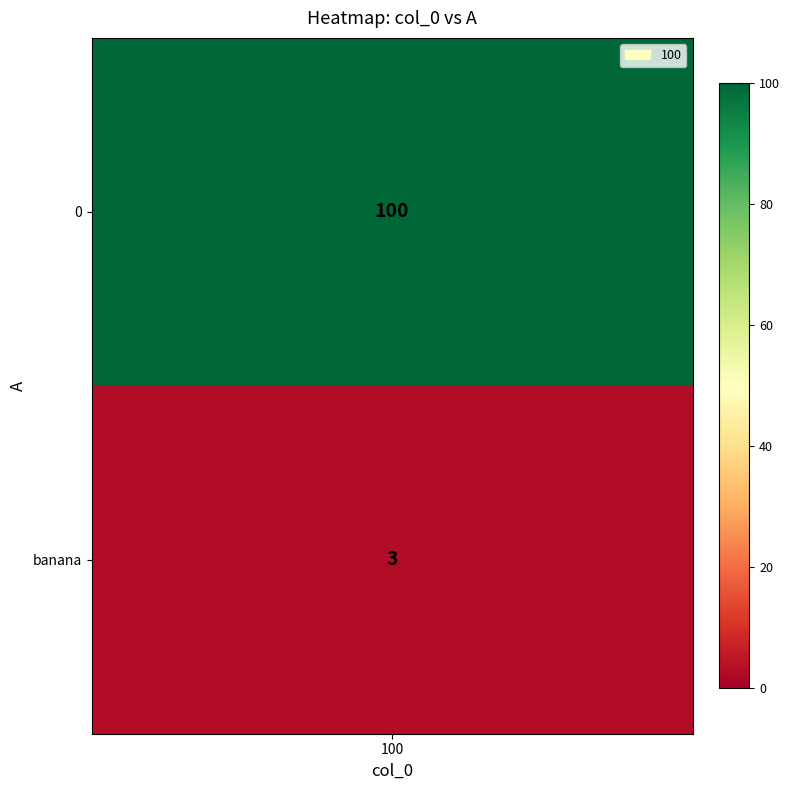

What is the difference between the values at 0 and banana?

97